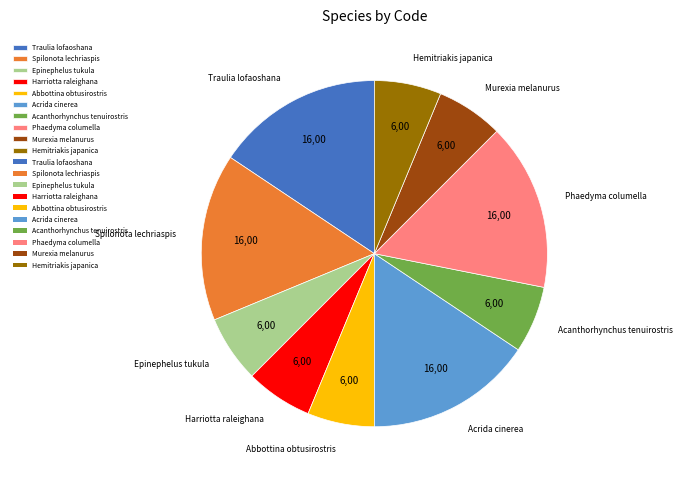

Is Murexia melanurus the majority of the pie?

No